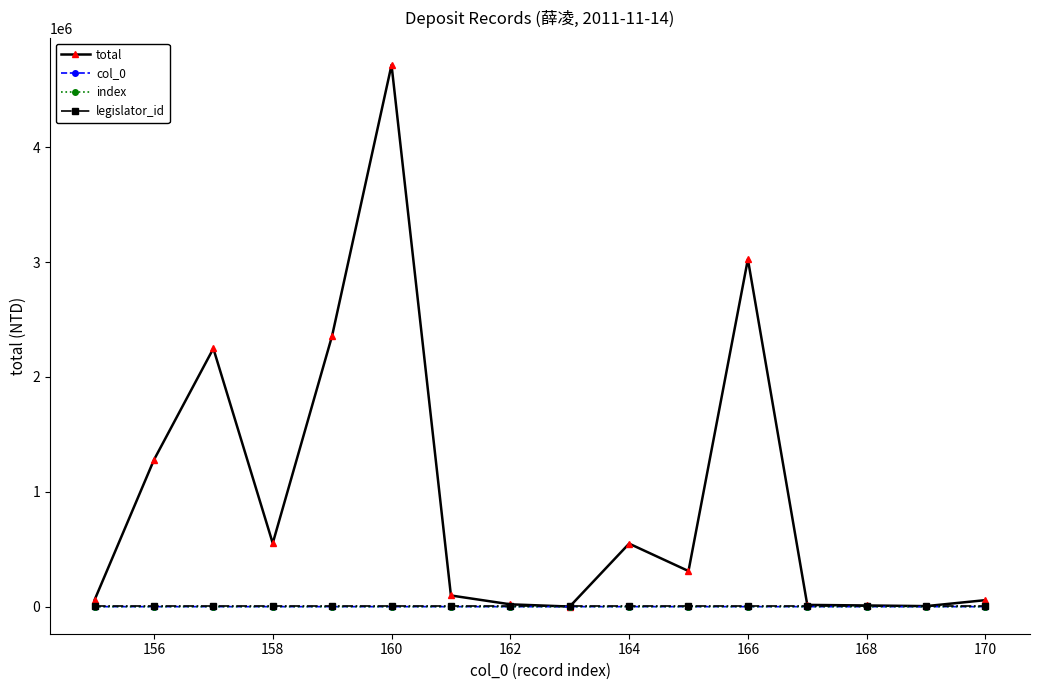

Is this an area chart (filled region under the line)?

No